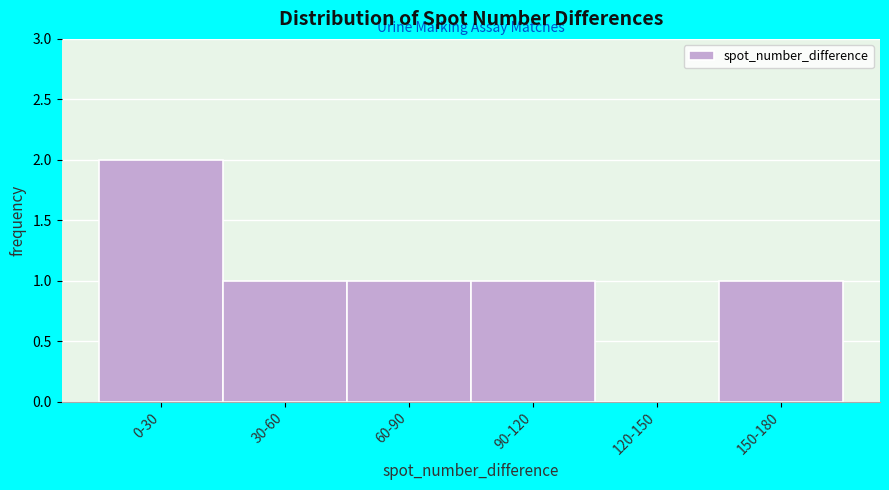

Reading right to left, what are all the values shown in this chart?

150-180=1	120-150=0	90-120=1	60-90=1	30-60=1	0-30=2